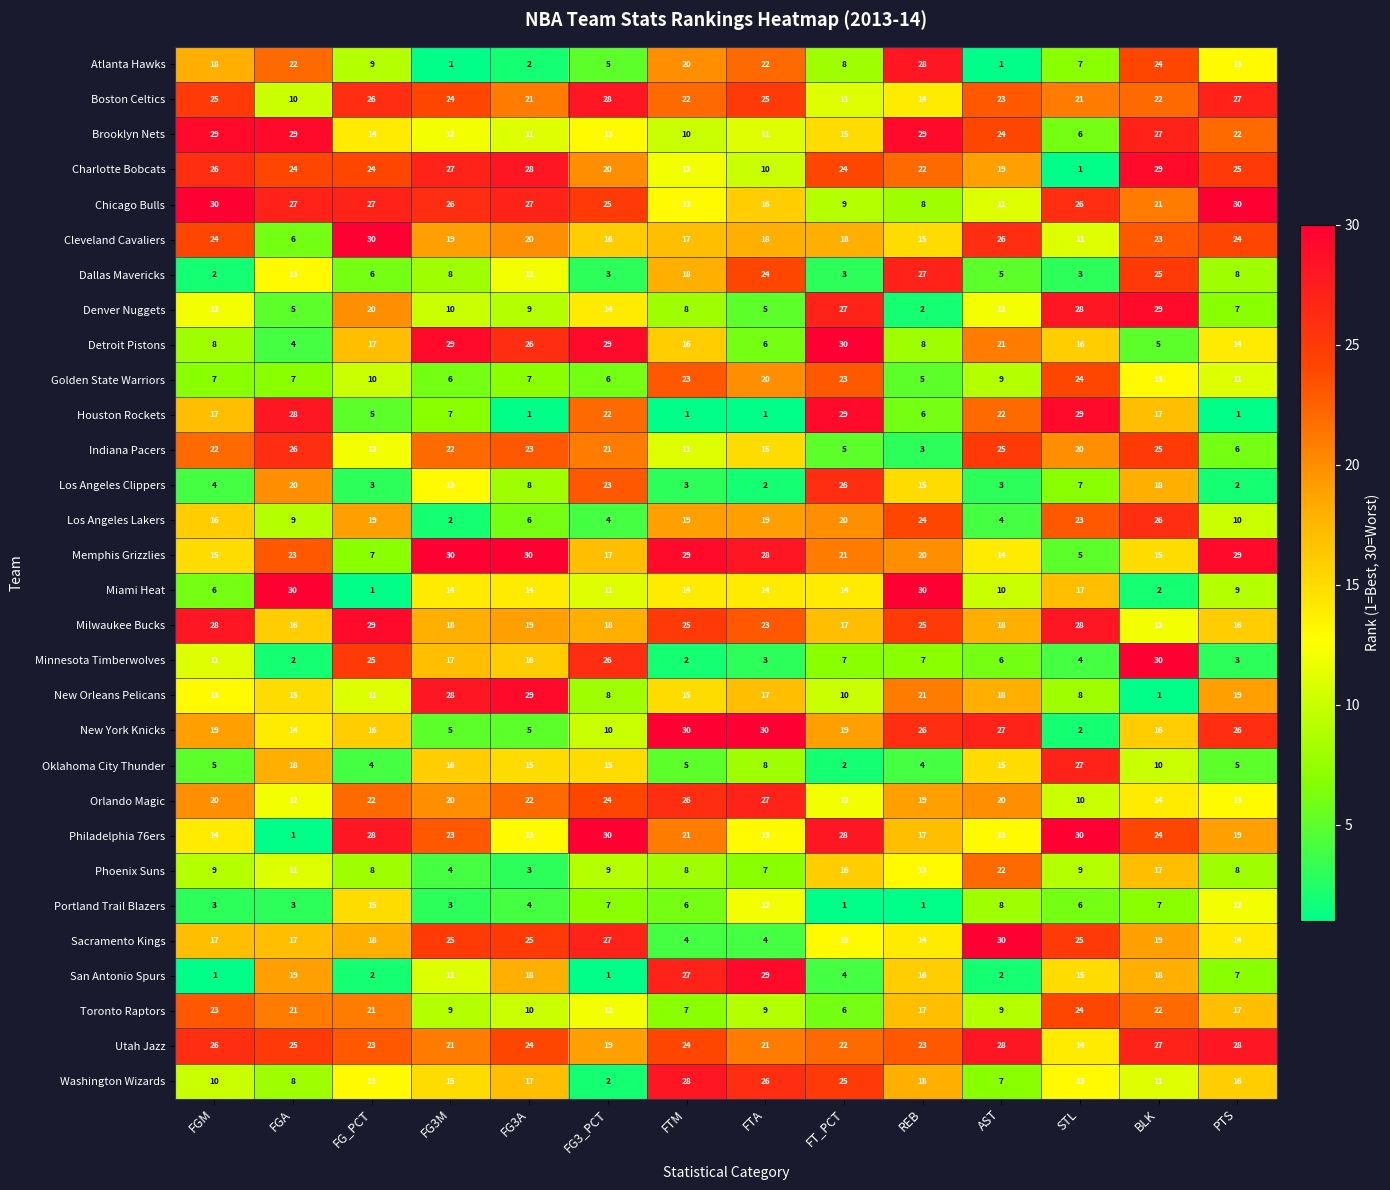

The value of Memphis Grizzlies at PTS is 20. True or false?

False